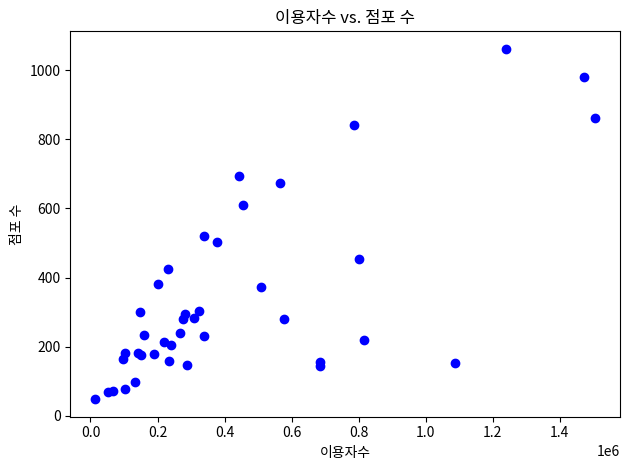

What Y value in the scatter plot is closest to 555?

521